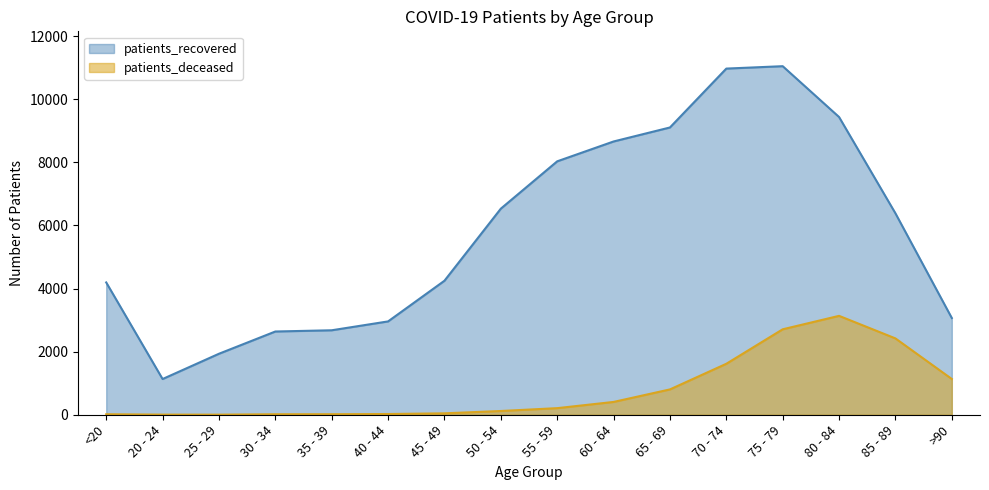

True or false: patients_deceased and patients_recovered intersect in this chart.

False